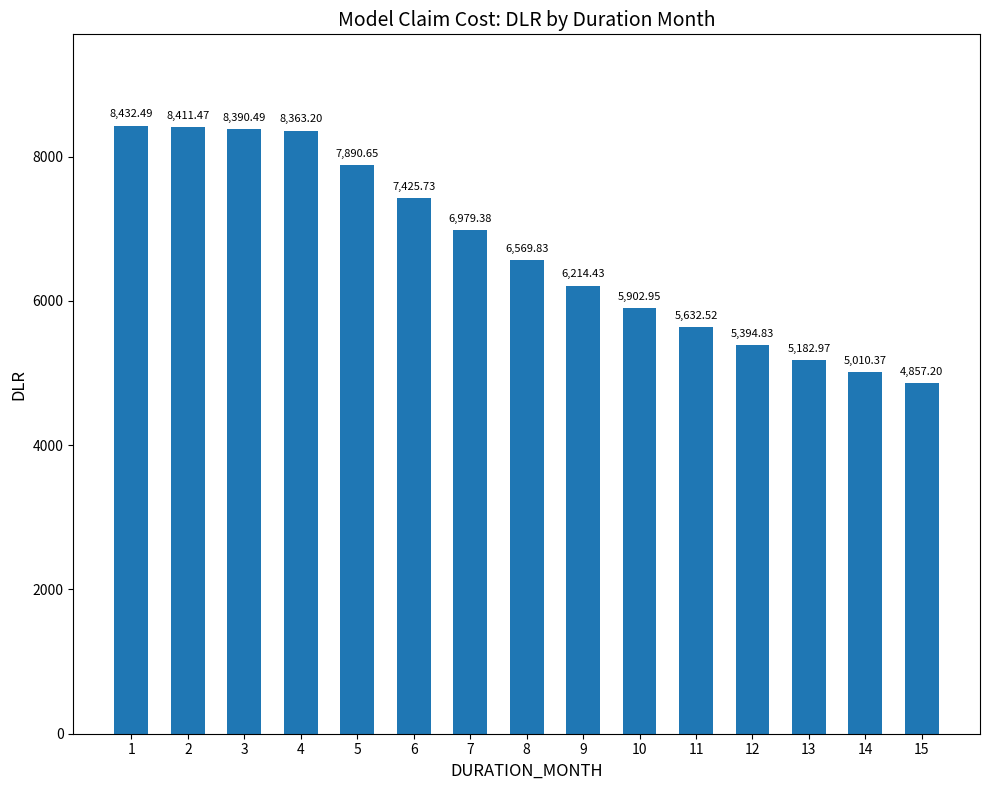

What is the difference between the maximum and second lowest values?

3422.1